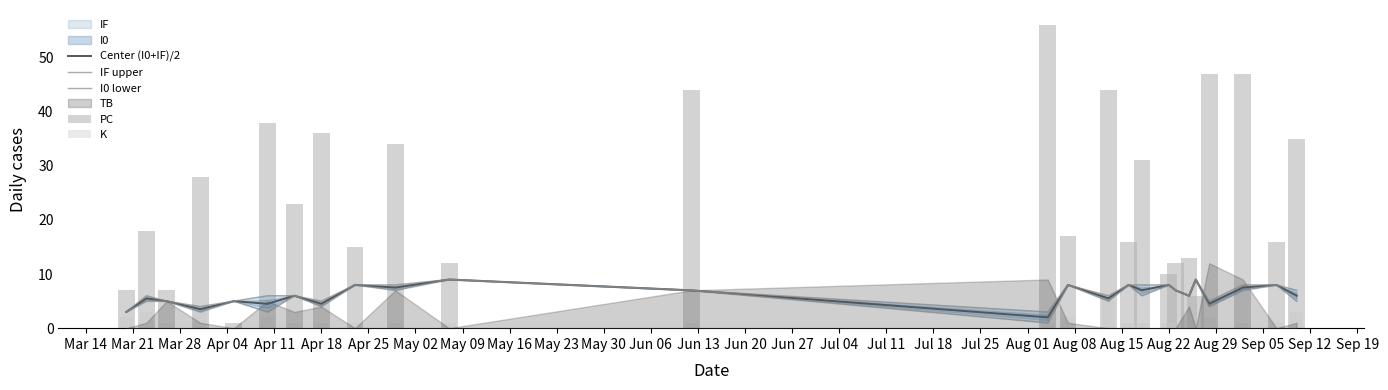

Which has a higher value, Aug 08 or Apr 18?

Aug 08